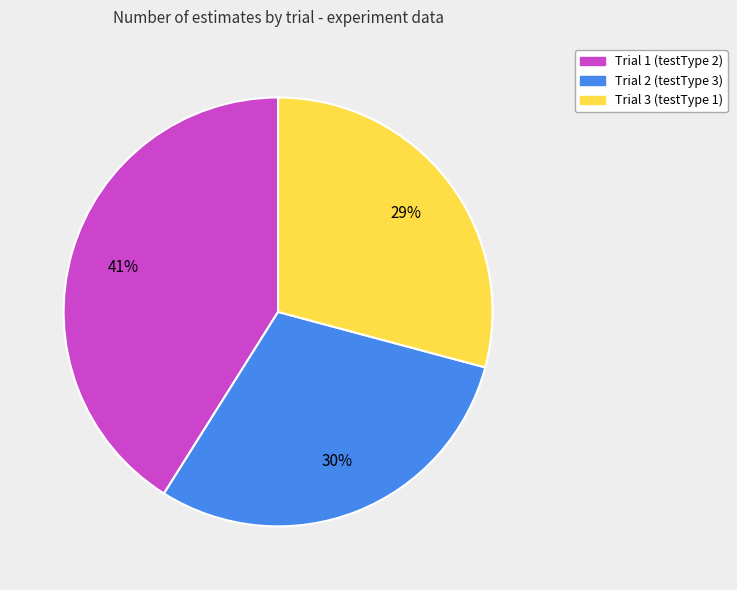

Is it true that Trial 1 (testType 2) is 46% of the pie?

False